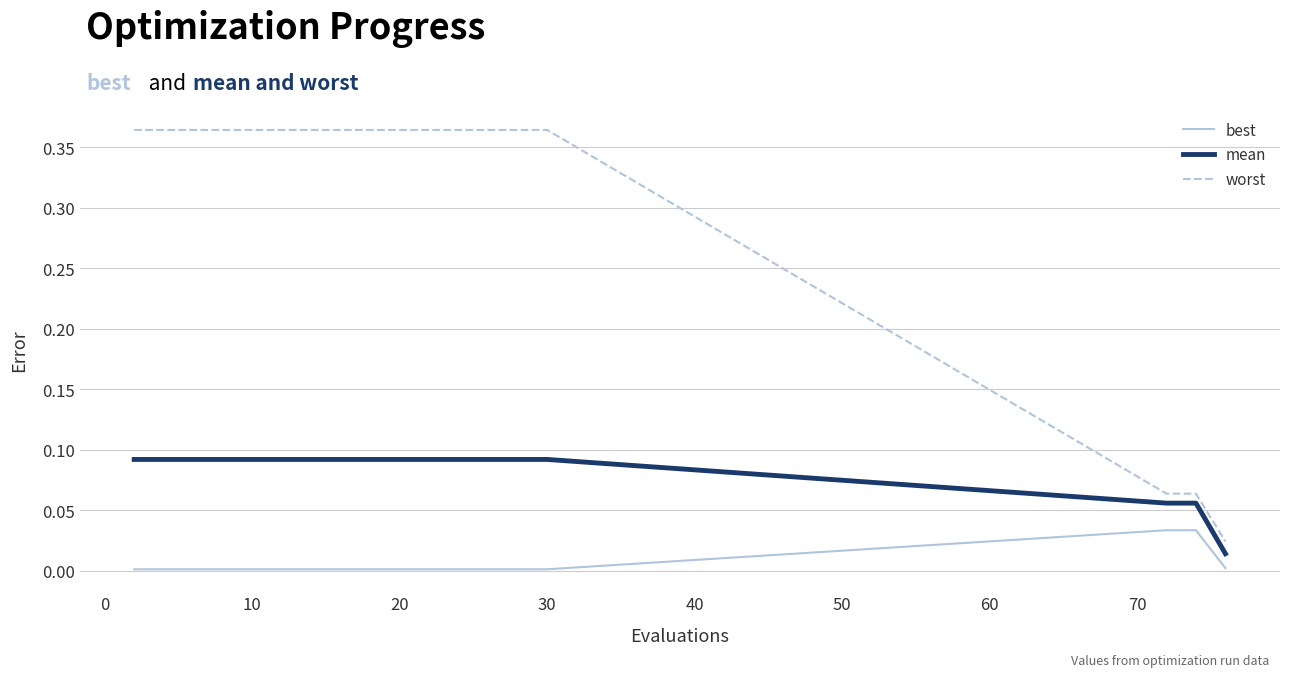

Rank the series by their average value, from highest to lowest.

worst, mean, best